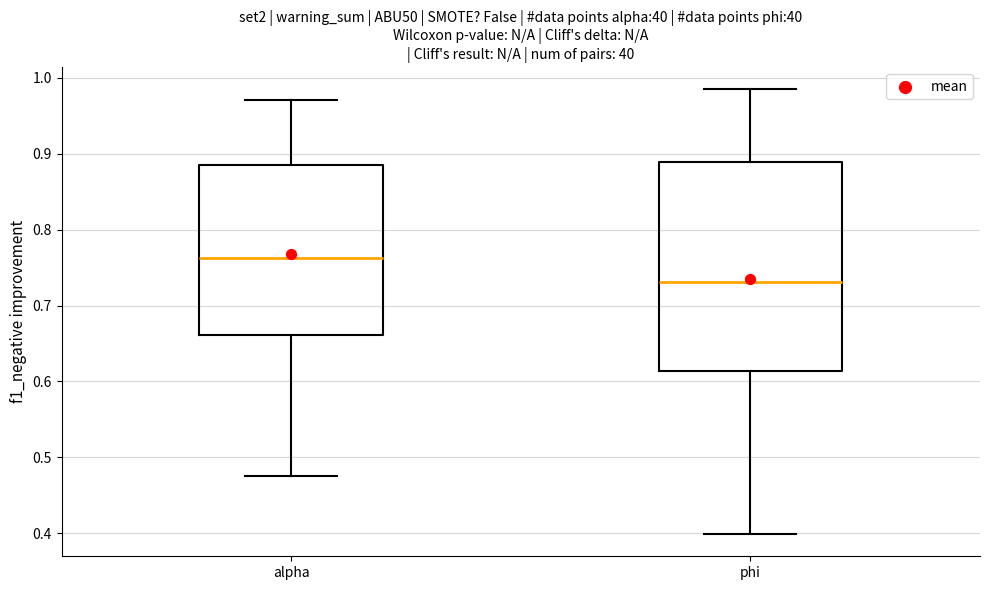

Which box is the tallest, from its lower edge to its upper edge?

phi